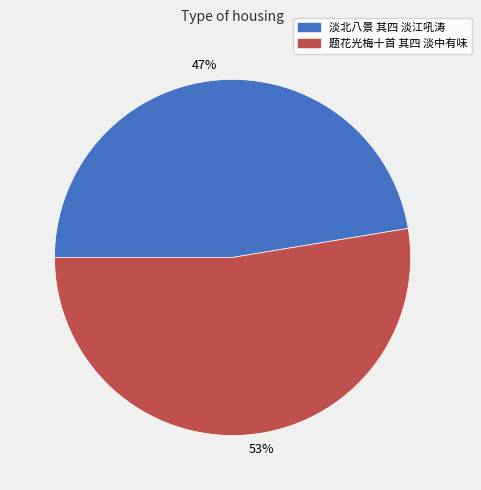

Is it true that 47% is 47% of the pie?

True